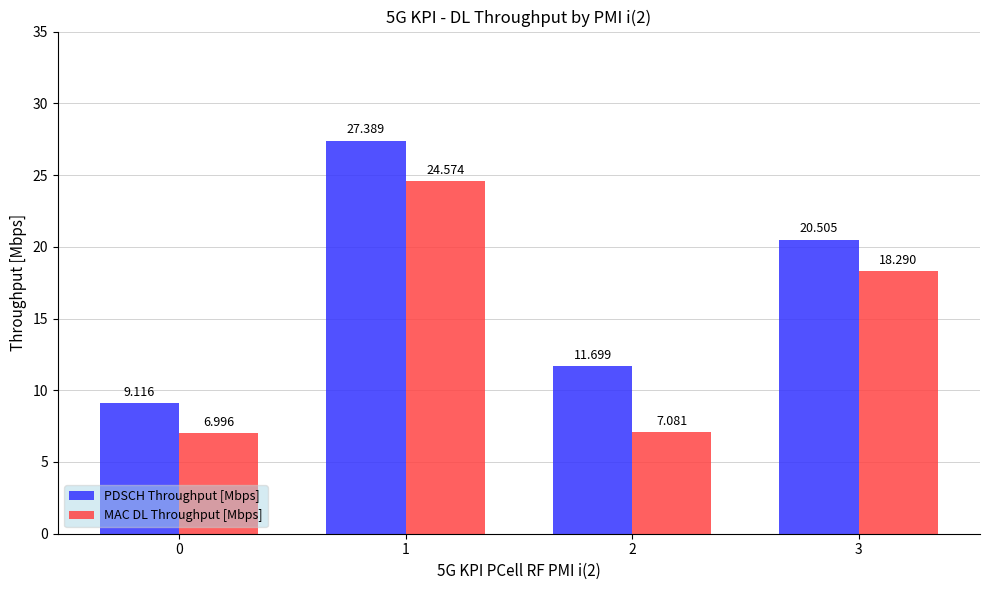

Which series has the widest spread of values?

PDSCH Throughput [Mbps]